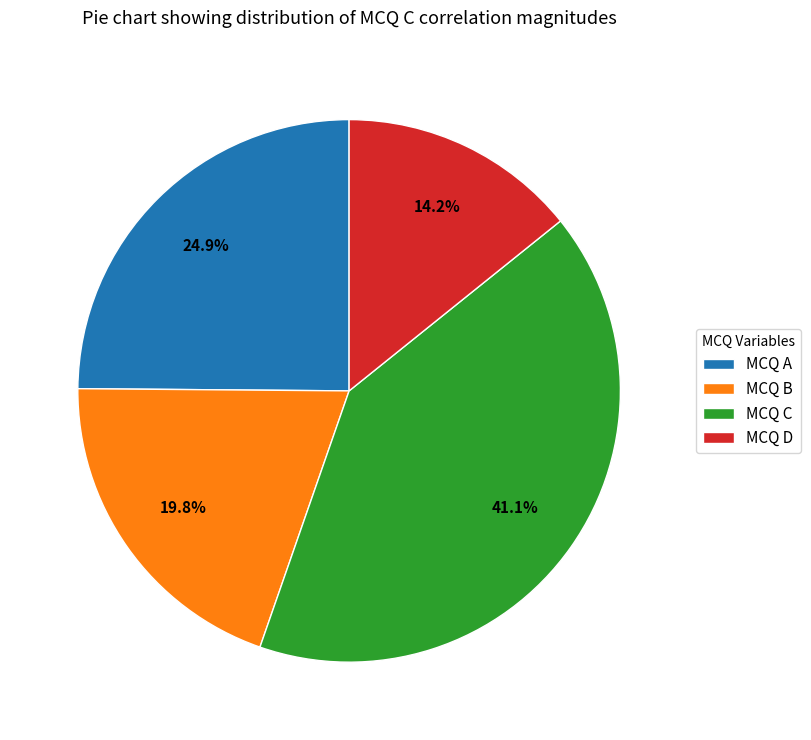

How many segments does this pie chart have?

4